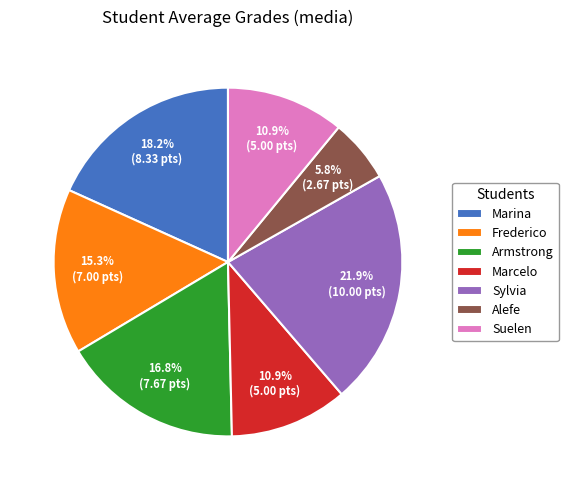

To the nearest percent, what is the difference between the Frederico and Marcelo slice percentages?

4%